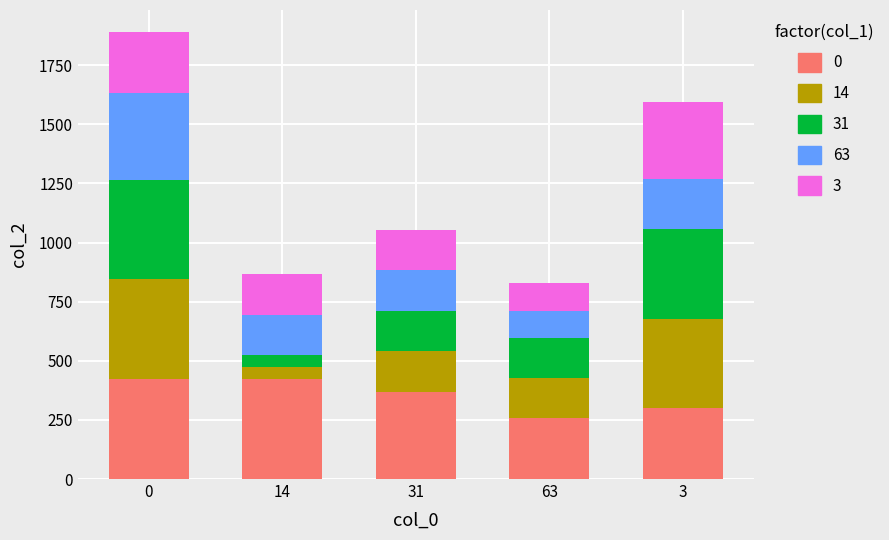

What is the maximum value for 0?

422